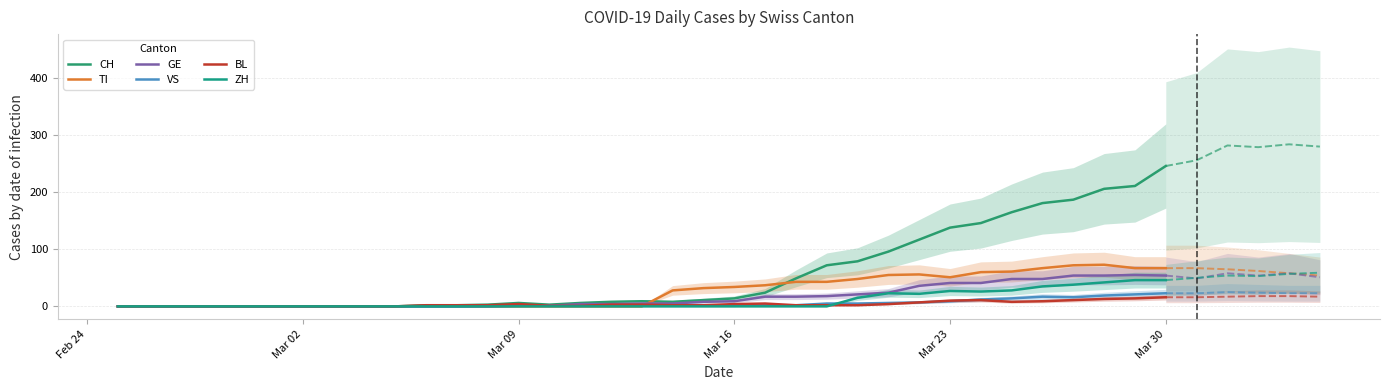

Which category has the lowest value across all series?

Feb 24